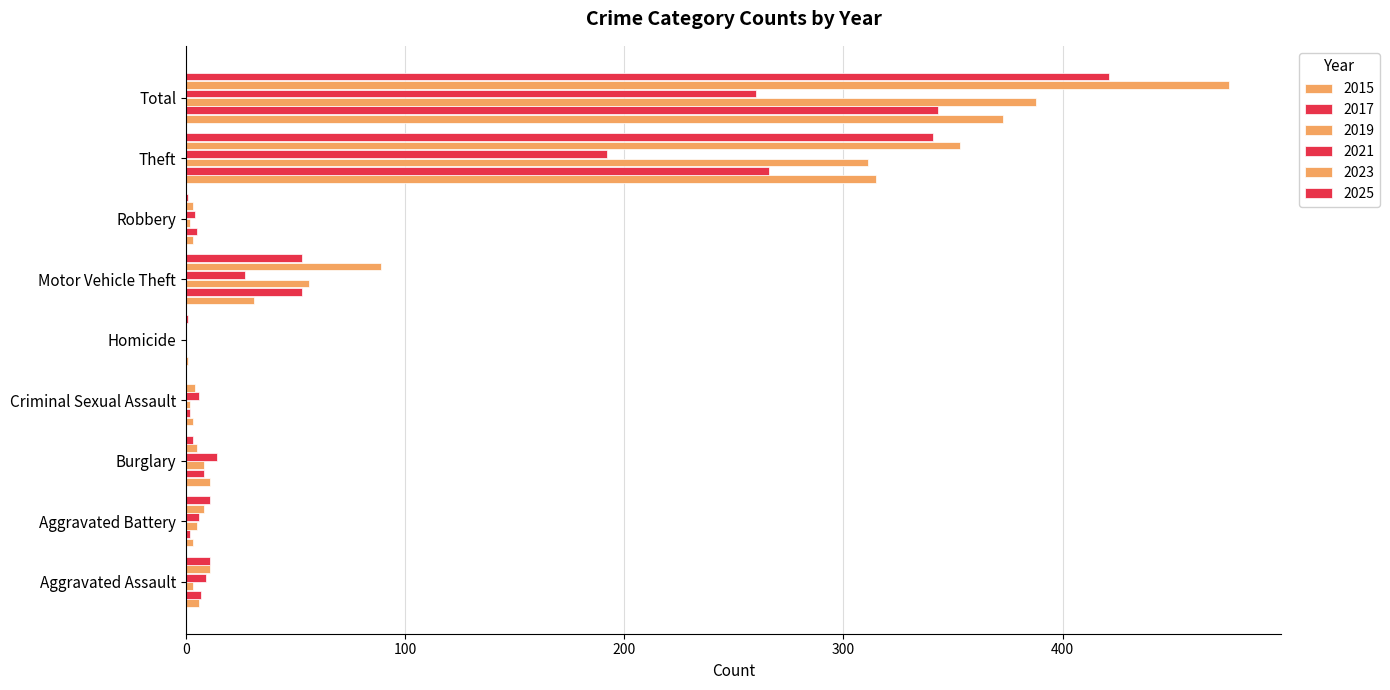

What is the sum of all 2015 values?

746